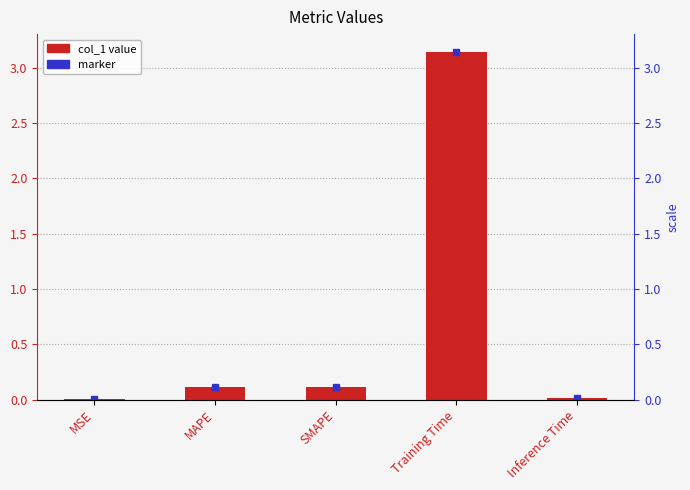

The chart shows a value of 0.0 at Inference Time. True or false?

False